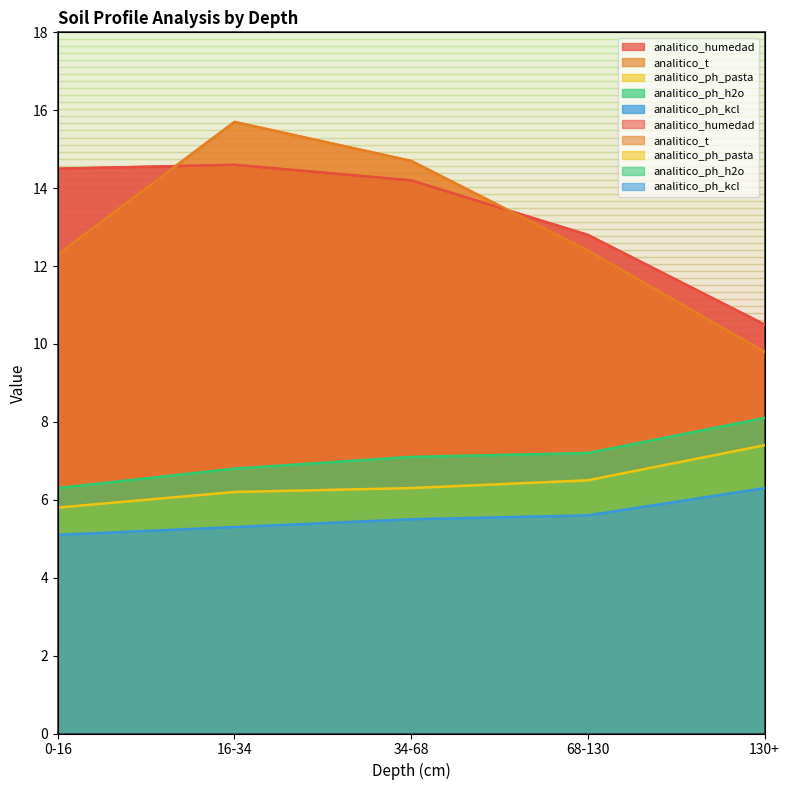

What is the difference between the maximum and minimum values in the analitico_humedad series?

4.1